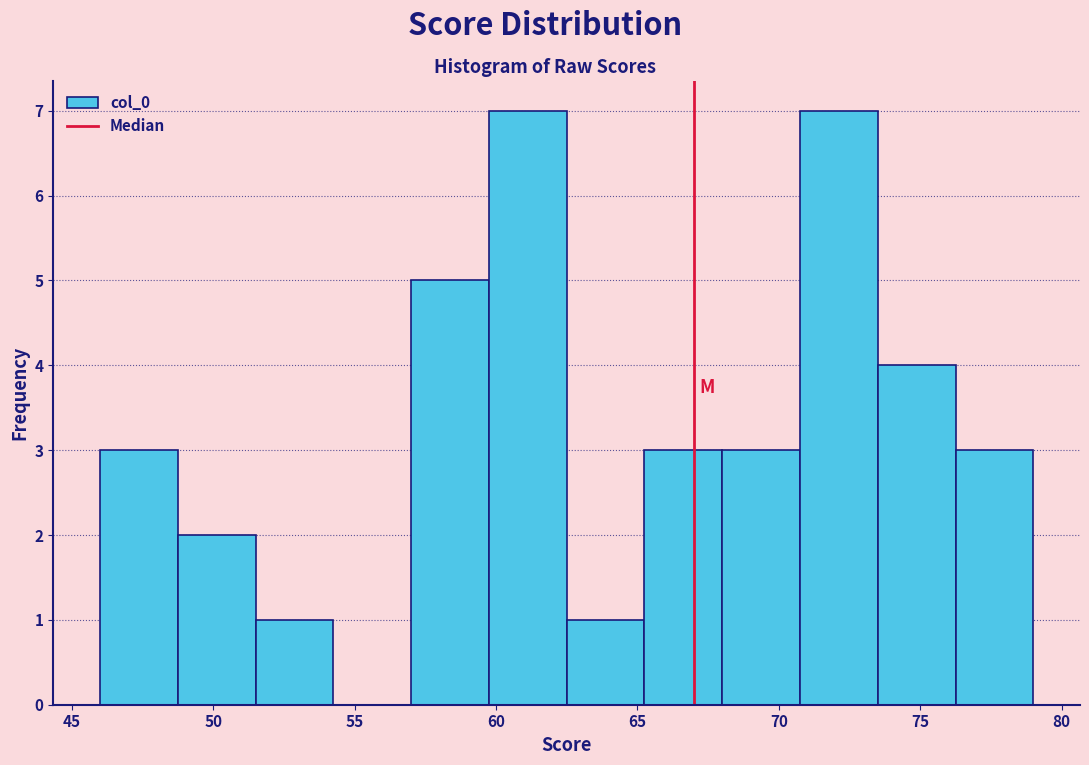

Reading left to right, transcribe this chart: for each bar, give the range it covers on the x-axis and its height. Neither the bar edges nor the heights are printed on the chart, so give them approximately, as read against the axes.

46.00 to 48.75: 3
48.75 to 51.50: 2
51.50 to 54.25: 1
54.25 to 57.00: 0
57.00 to 59.75: 5
59.75 to 62.50: 7
62.50 to 65.25: 1
65.25 to 68.00: 3
68.00 to 70.75: 3
70.75 to 73.50: 7
73.50 to 76.25: 4
76.25 to 79.00: 3